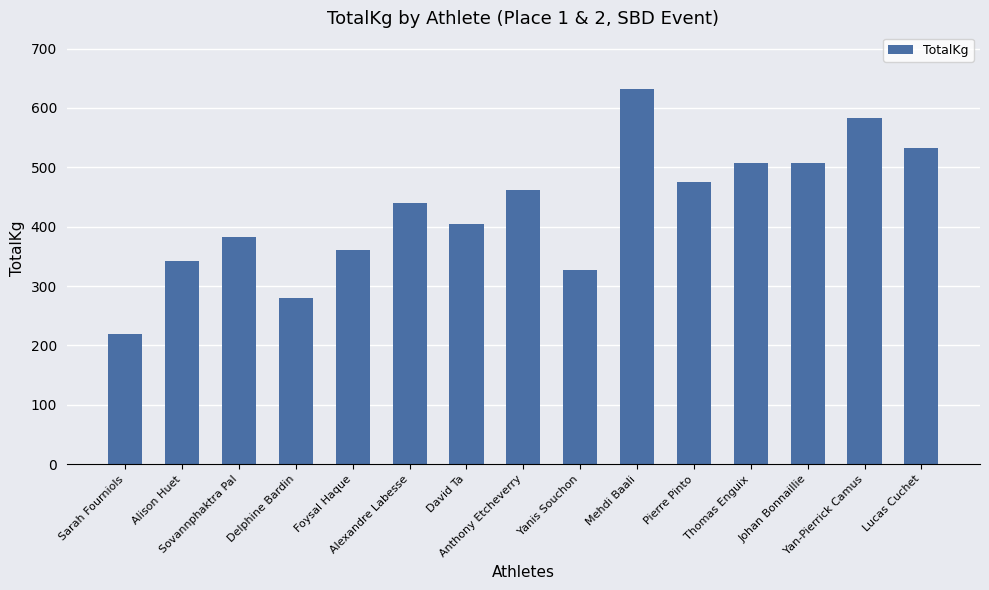

What is the value of the 11th bar from the left?

475.0